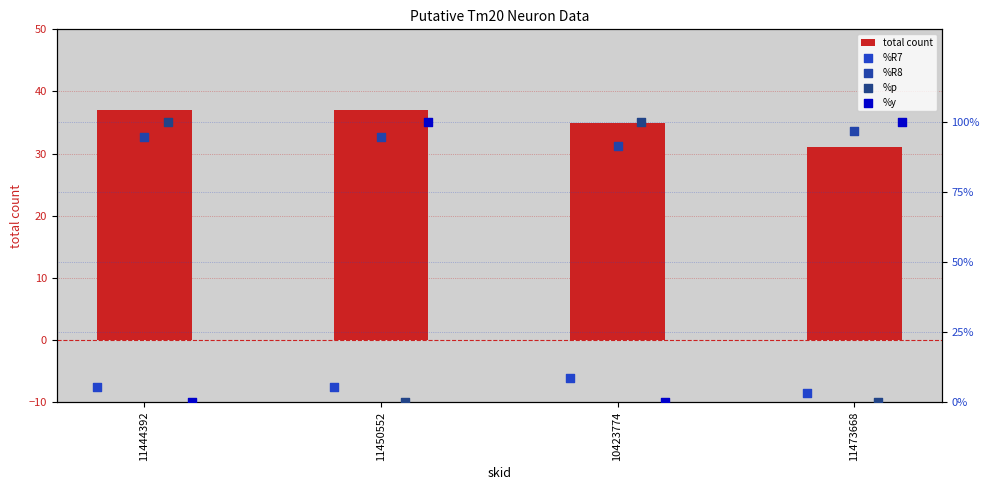

Which series contains the lowest Y value?

%p